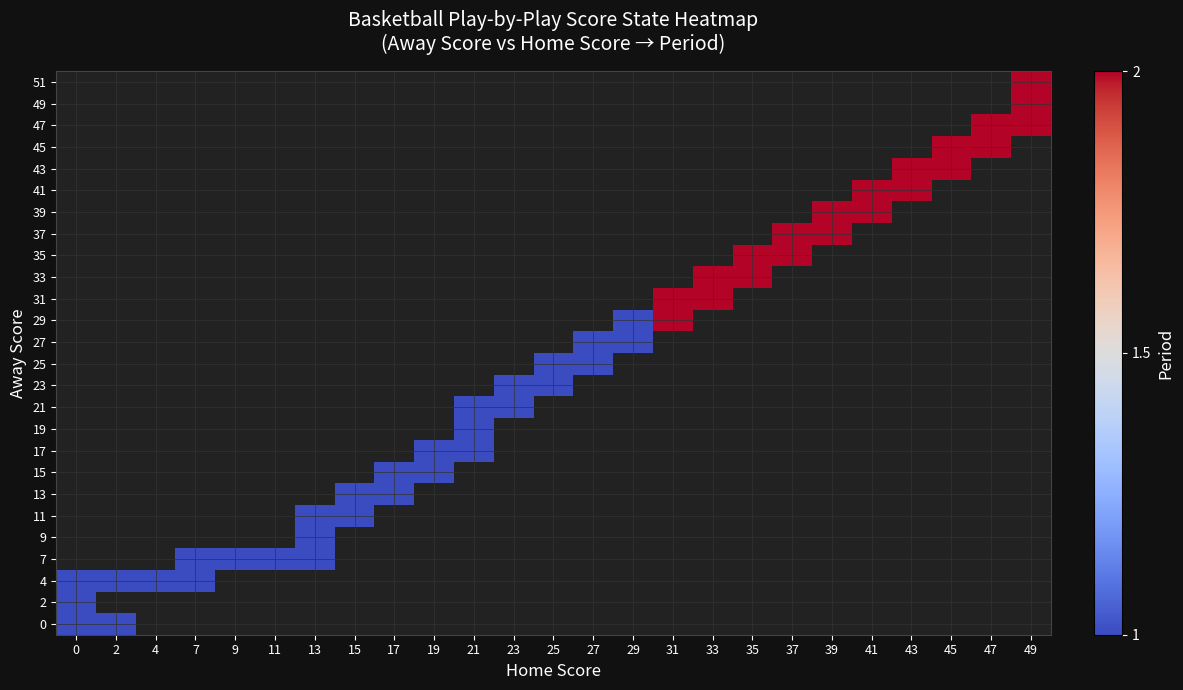

What is the smallest value displayed?

1.0